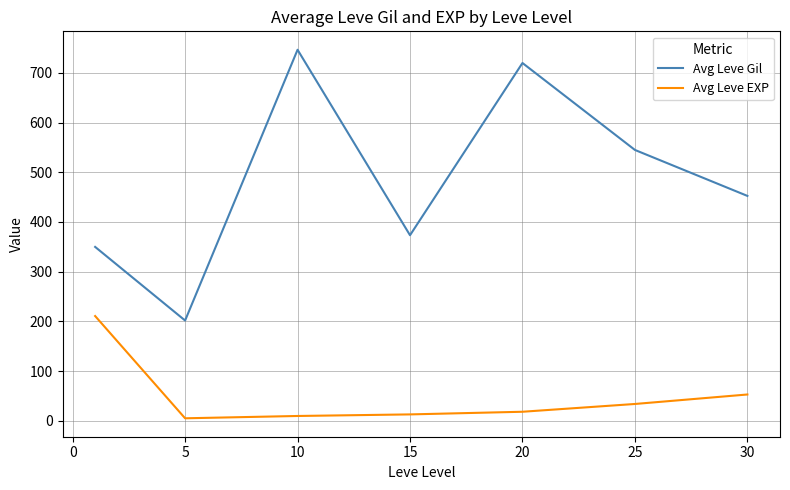

What is the difference between the maximum and second lowest values in the Avg Leve Gil series?

396.8